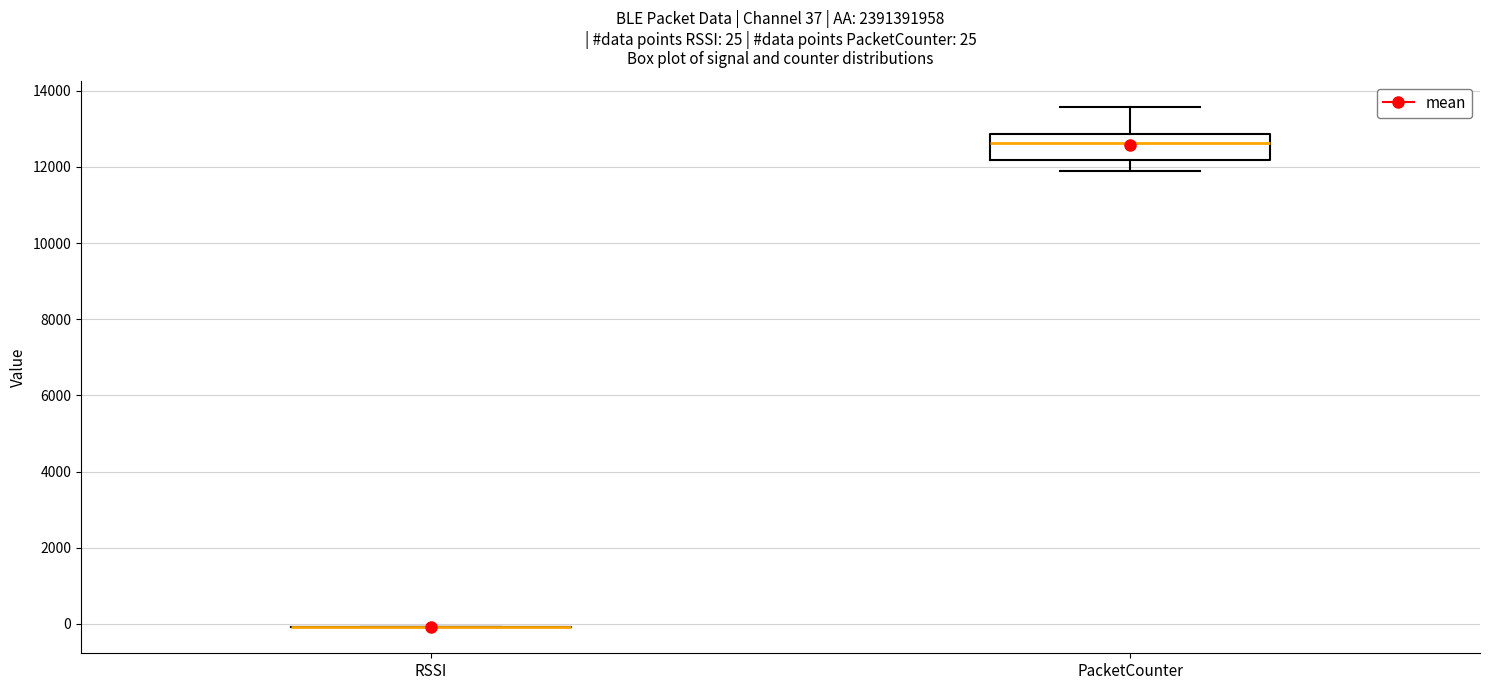

Which box is the tallest, from its lower edge to its upper edge?

PacketCounter